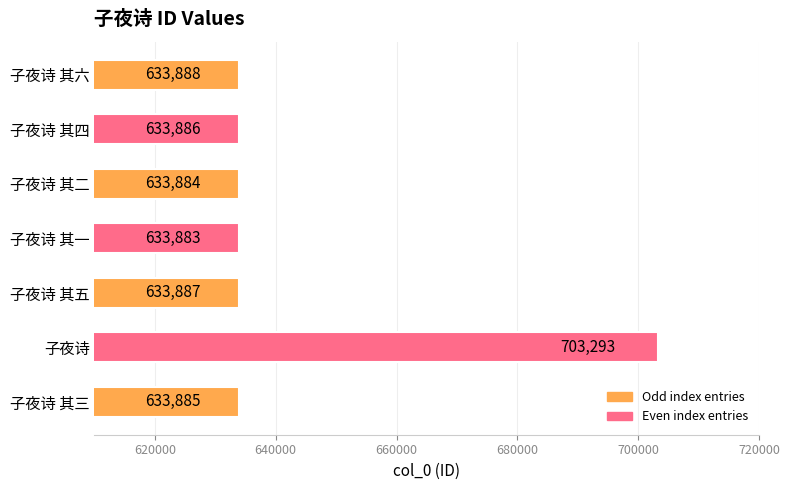

Which label corresponds to the smallest value in the chart?

子夜诗 其一